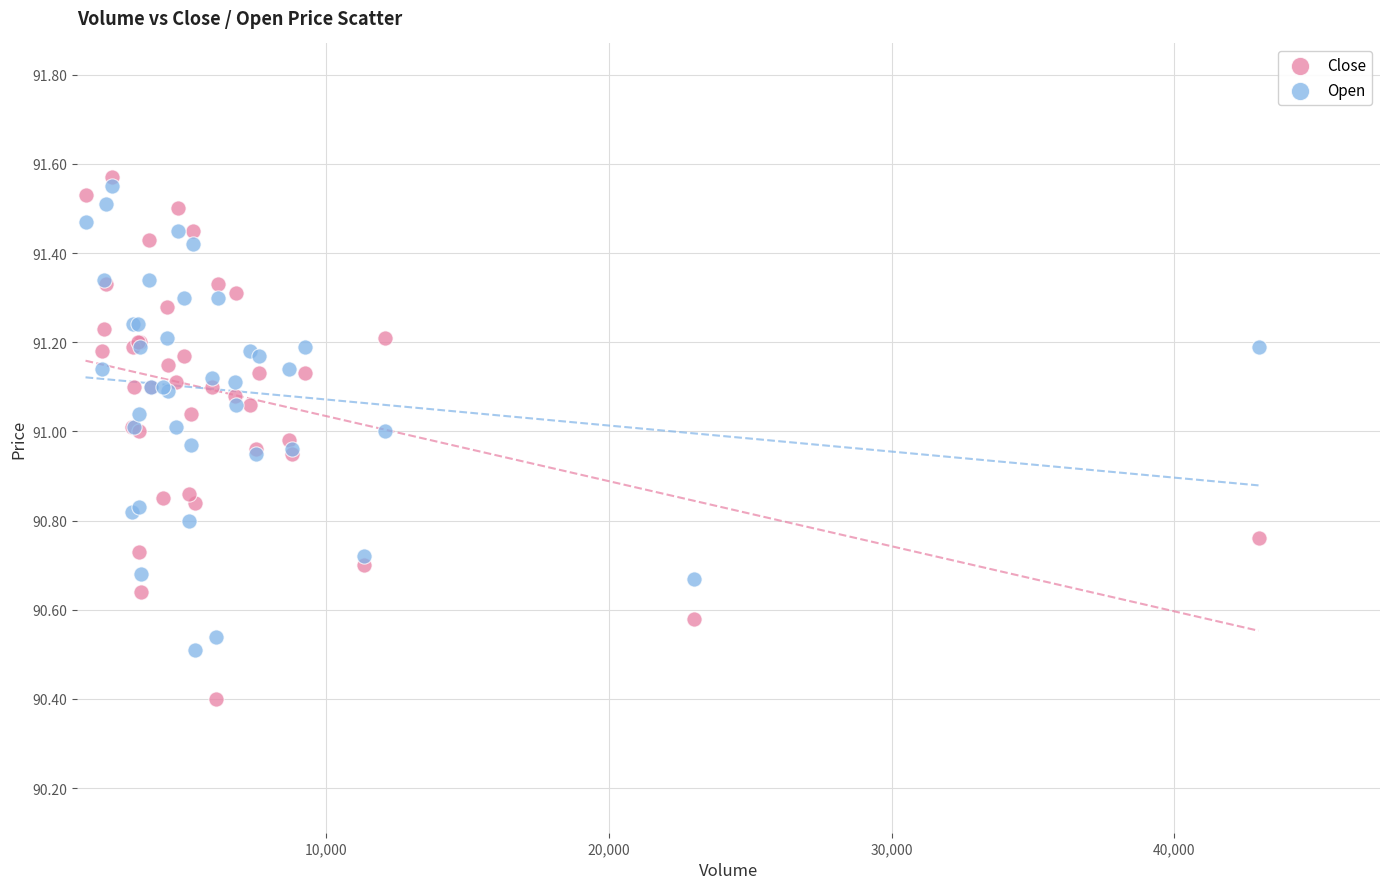

Which series has the widest spread of Y values?

Close